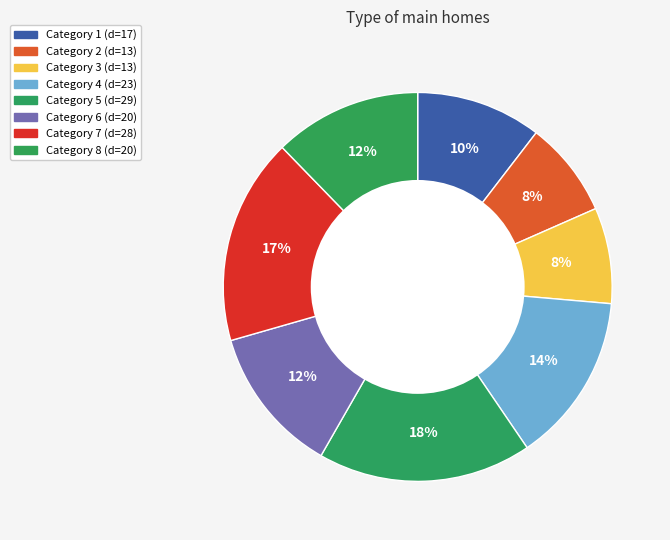

Count the number of slices in the pie.

8